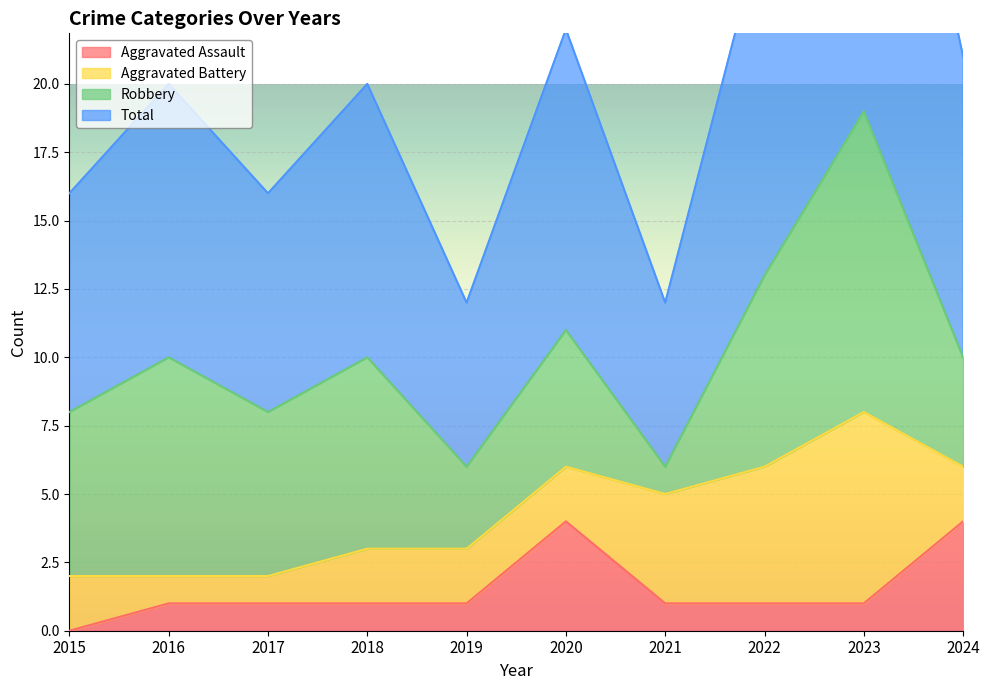

Is it true that Aggravated Assault equals 2 at 2015?

False